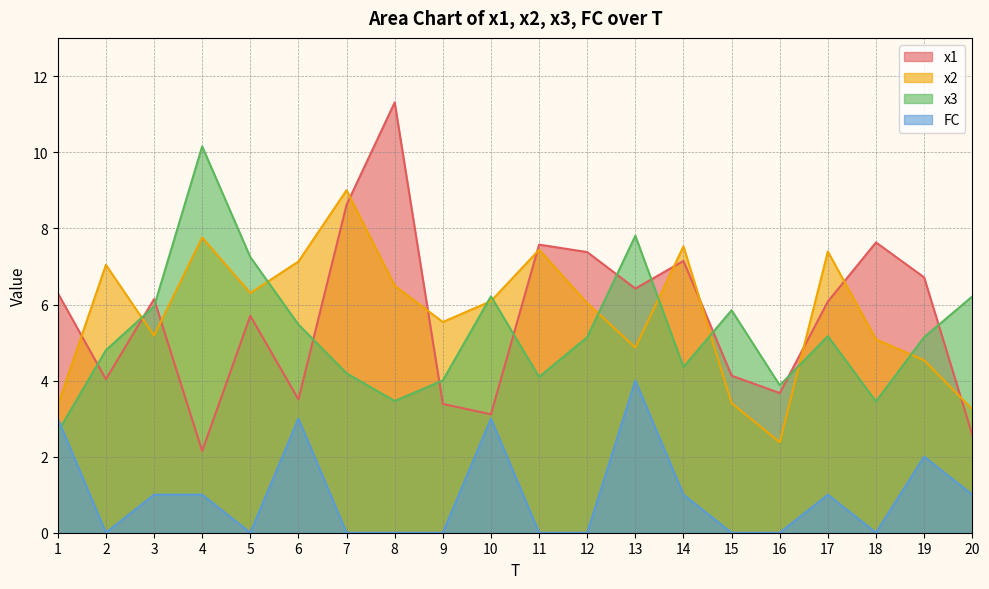

The x1 series shows 9.7 at 17. True or false?

False